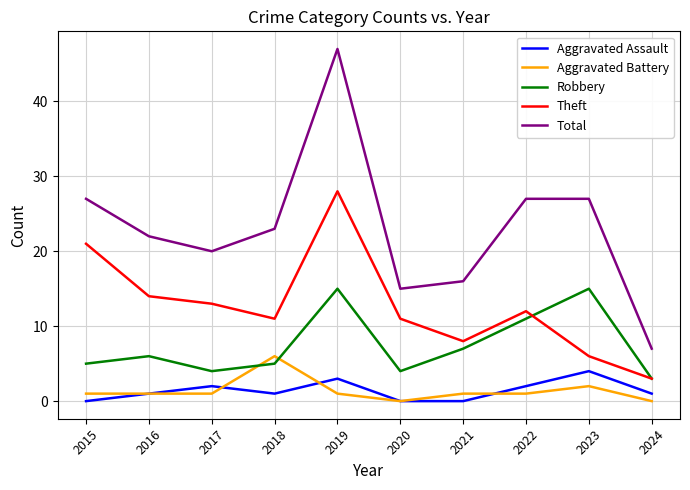

Which series has the largest range (max minus min)?

Total